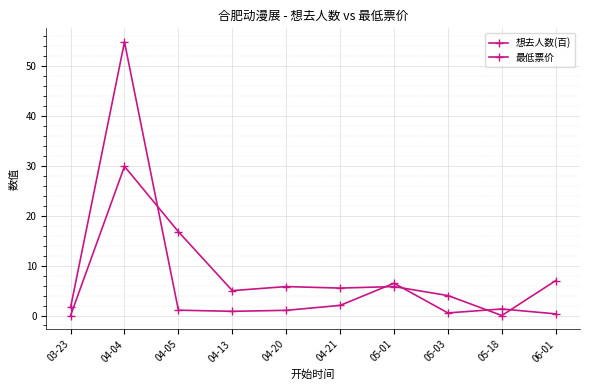

What is the sum of all 最低票价 values?

79.8